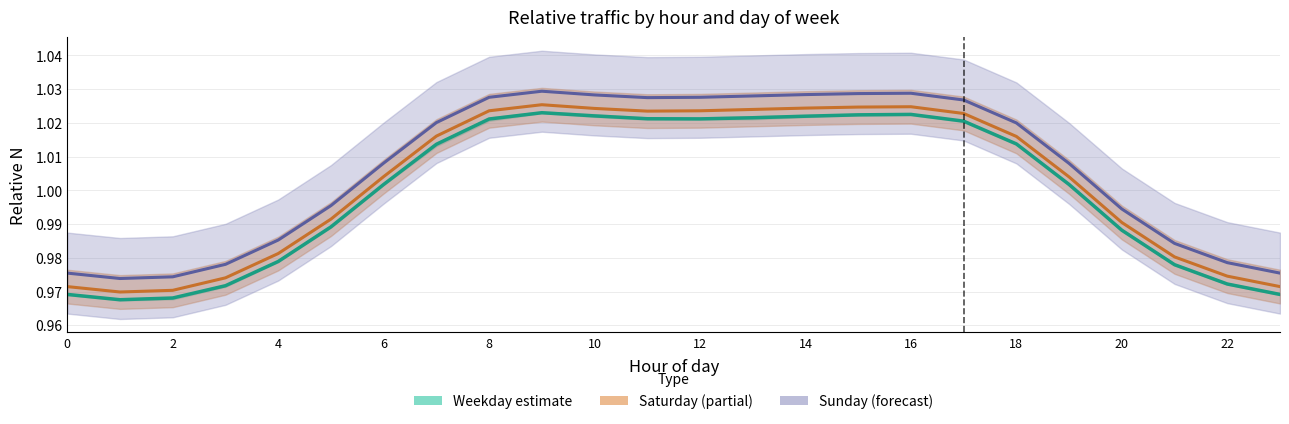

What is the difference between the Saturday (partial) values at 16 and 23?

0.1